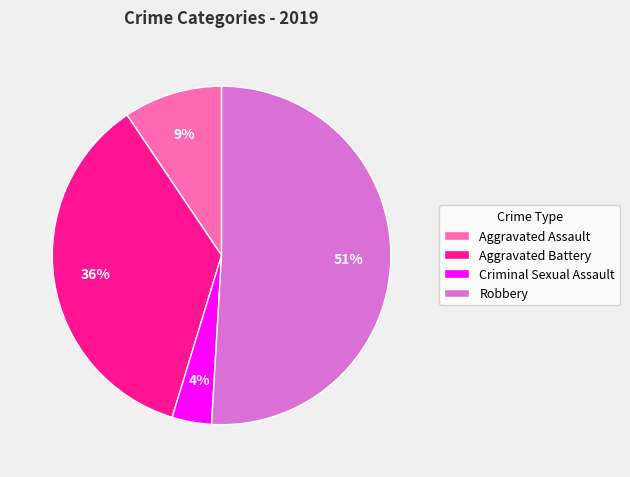

Count the number of slices in the pie.

4